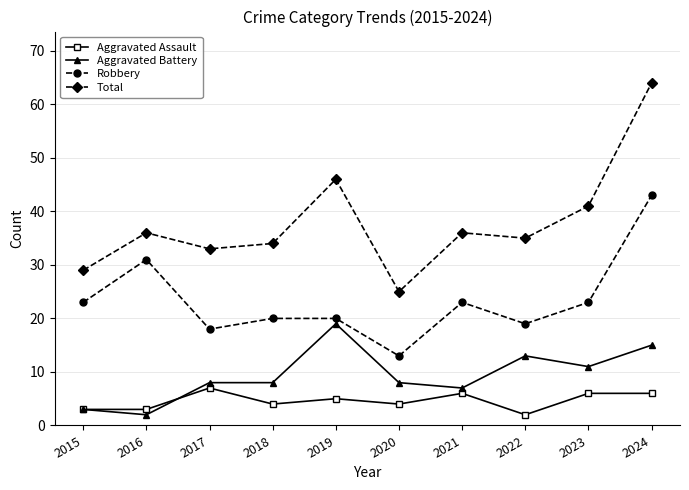

True or false: Robbery and Aggravated Battery intersect in this chart.

False